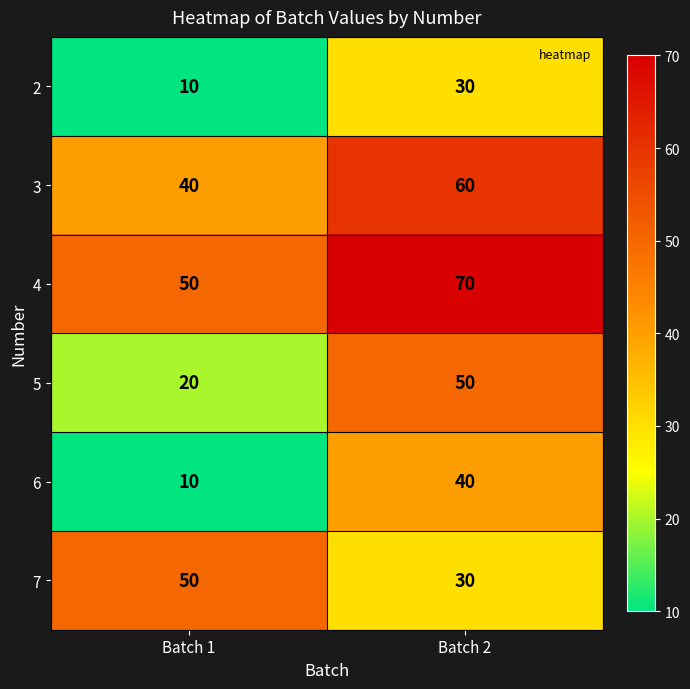

Reading left to right, what are all the values shown in this chart?

2: Batch 1=10	Batch 2=30
3: Batch 1=40	Batch 2=60
4: Batch 1=50	Batch 2=70
5: Batch 1=20	Batch 2=50
6: Batch 1=10	Batch 2=40
7: Batch 1=50	Batch 2=30